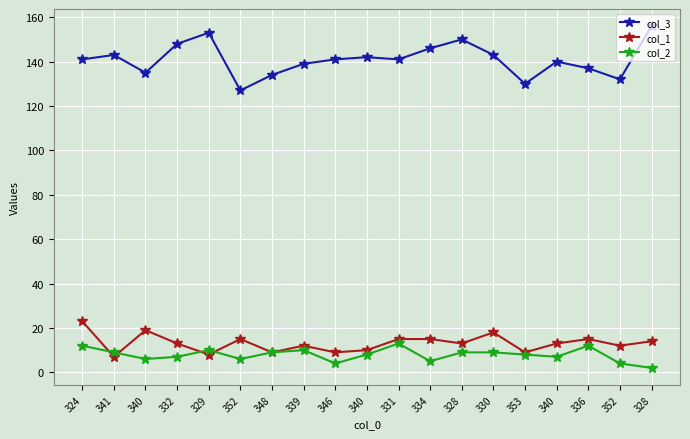

Which series has the largest total across all categories?

col_3